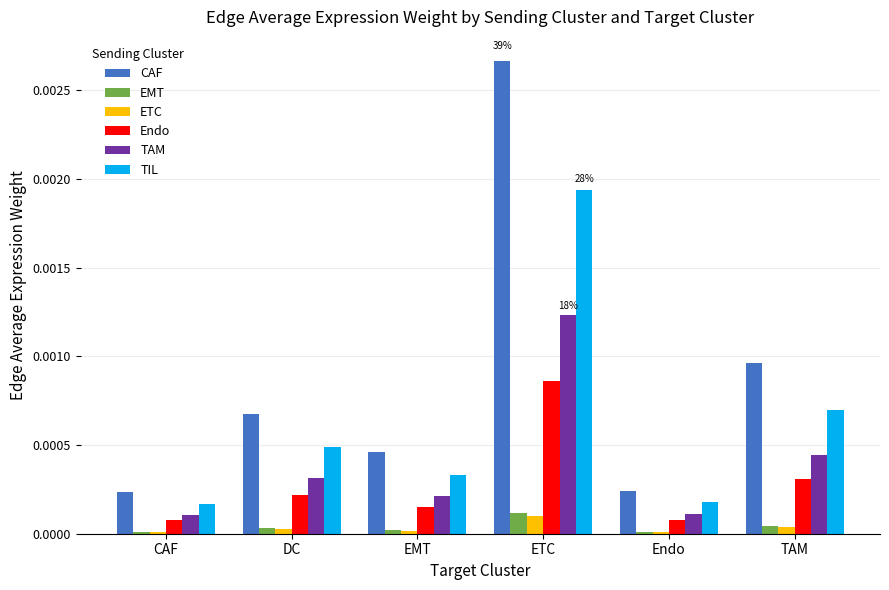

Between CAF and TAM, which series saw the biggest shift?

CAF